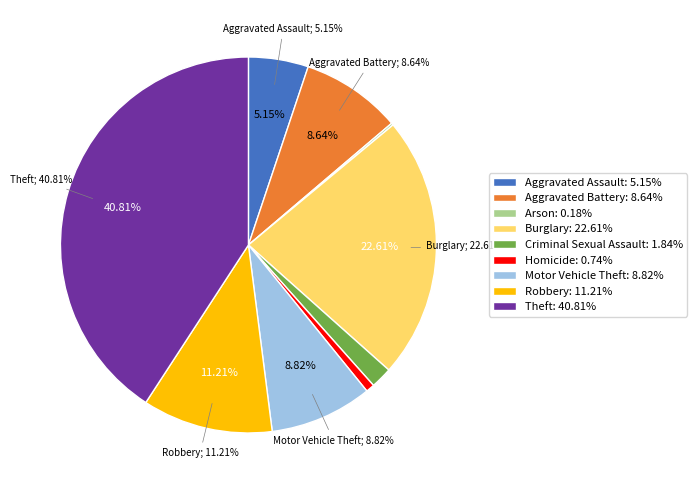

Rank the categories by value from highest to lowest.

Theft, Burglary, Robbery, Motor Vehicle Theft, Aggravated Battery, Aggravated Assault, Criminal Sexual Assault, Homicide, Arson